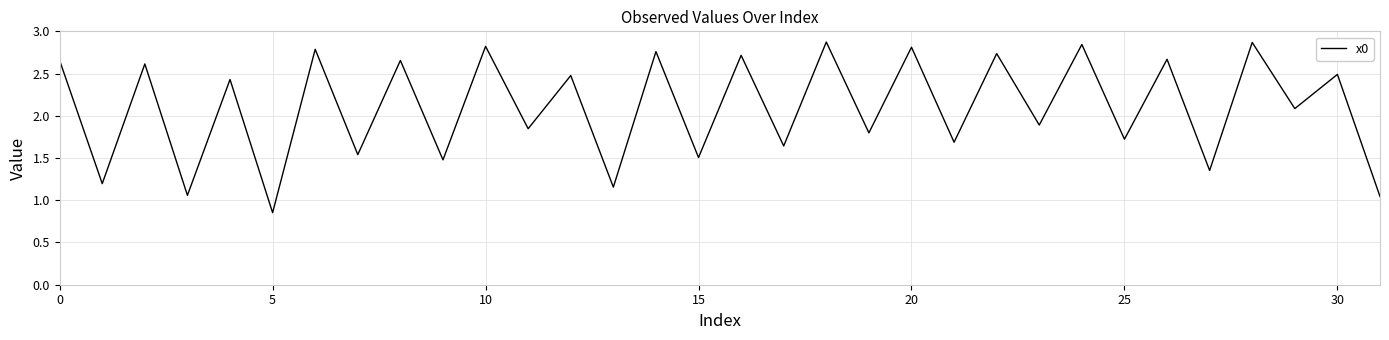

How many lines are shown in the chart?

1